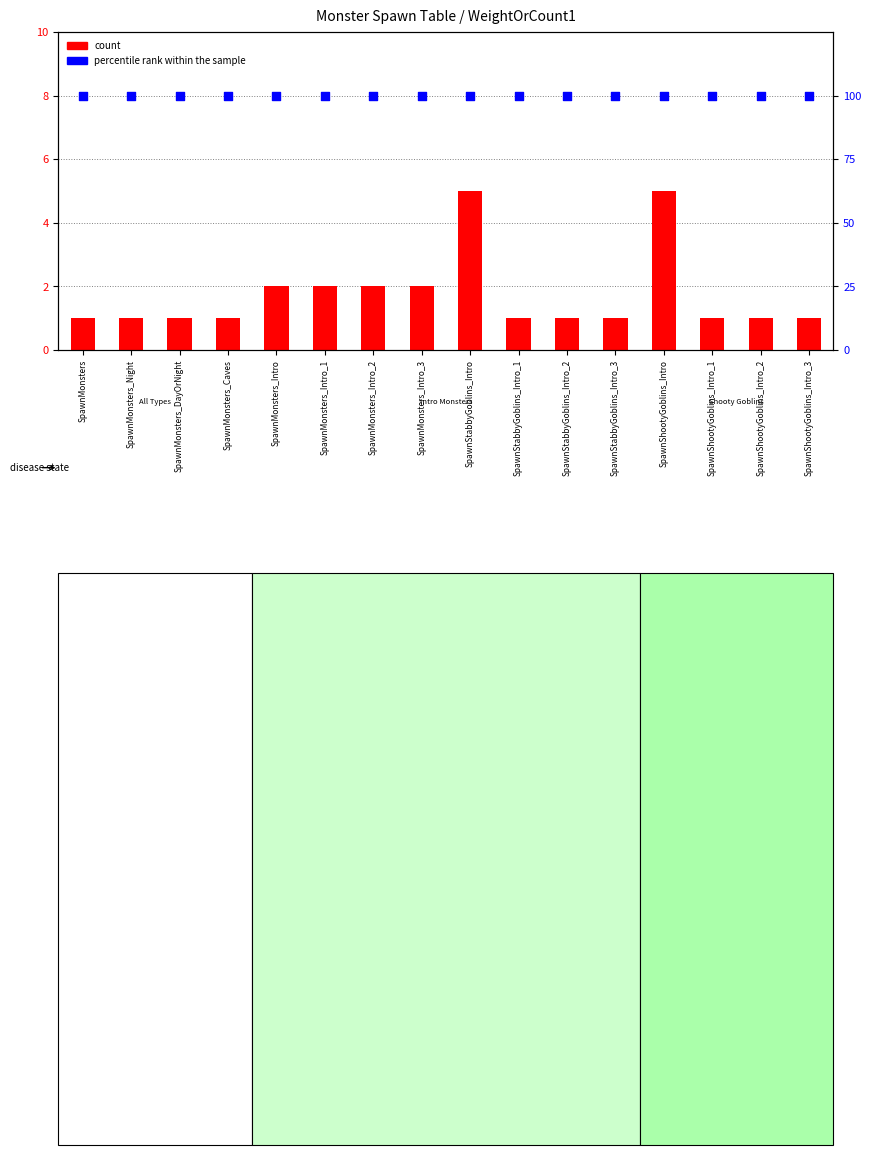

Which series has the largest Y range (max minus min)?

count